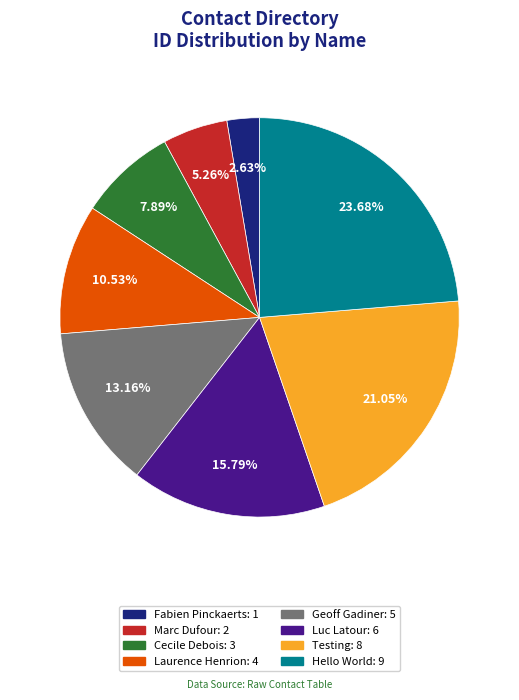

What is the ratio of the value at Luc Latour to the value at Laurence Henrion?

1.5